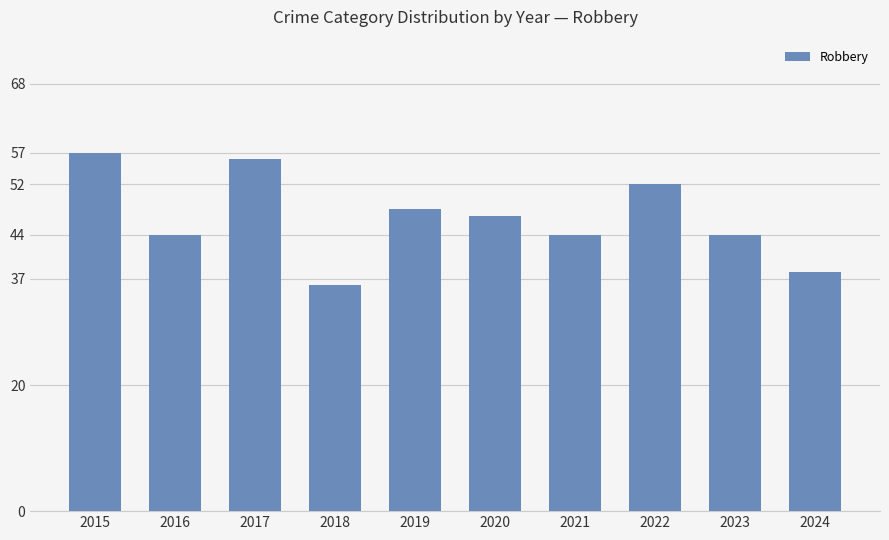

Which has a higher value, 2015 or 2022?

2015